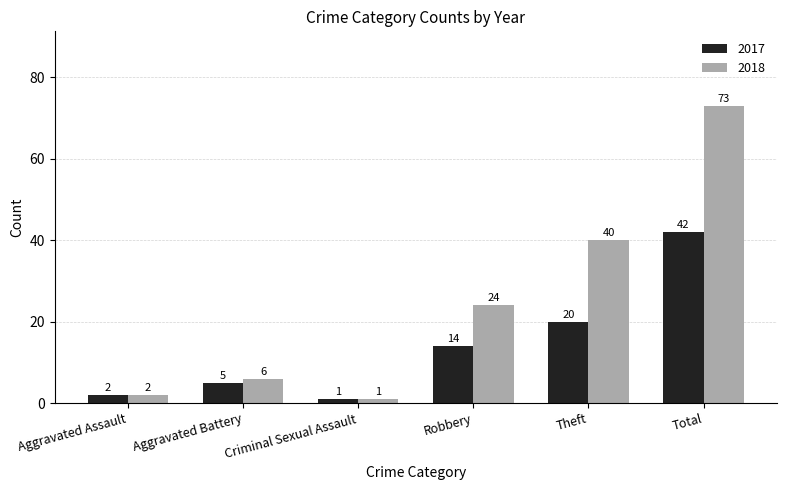

What is the label of the 6th bar from the left?

Total